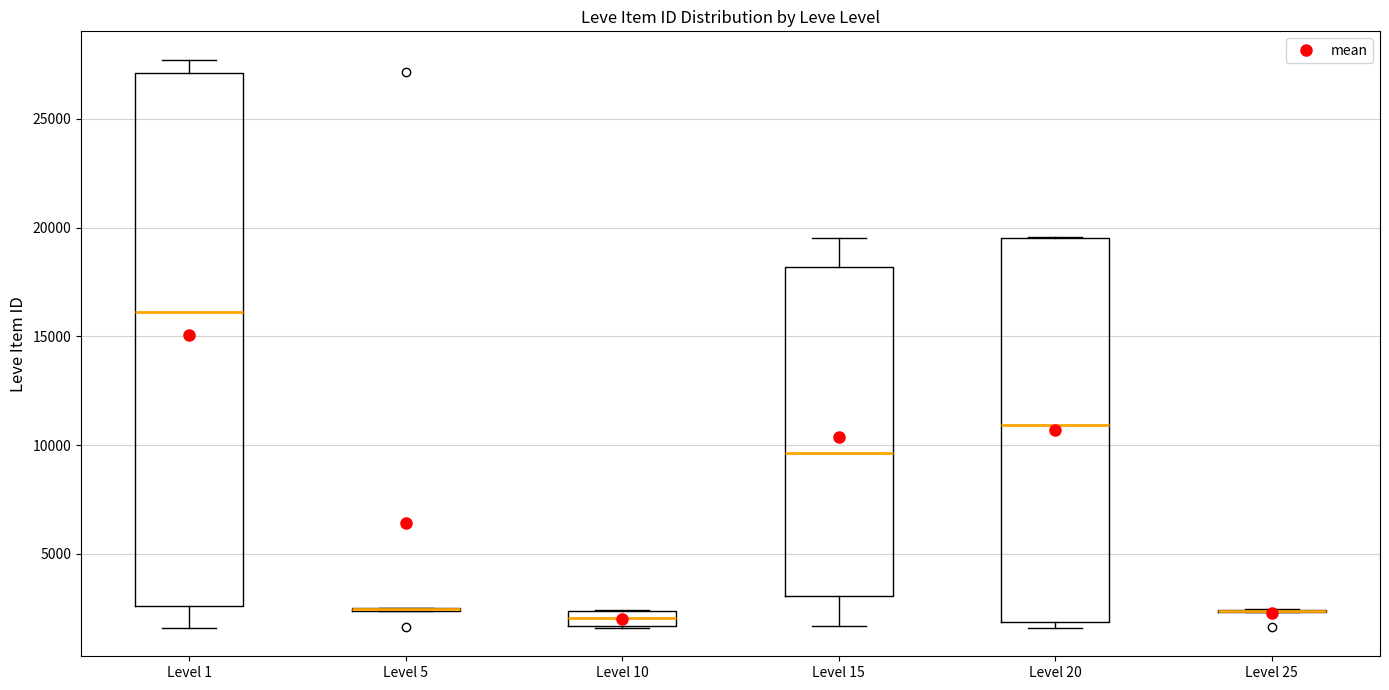

Where is the upper edge of the box for Level 15 on the y-axis? The values are not printed on the chart, so give them approximately, as read against the axis.

18000